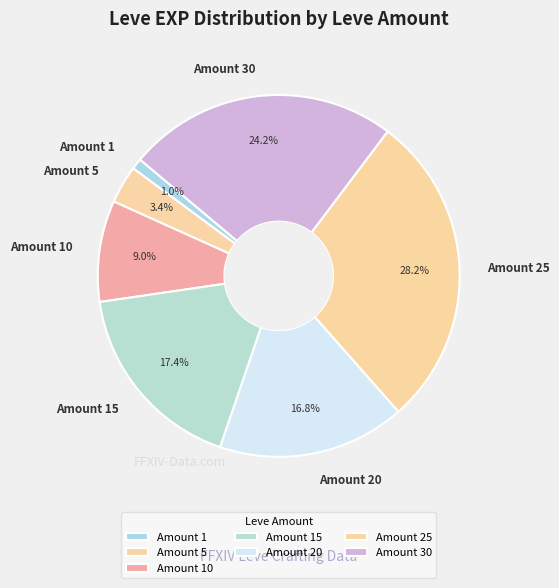

Which category has the biggest portion of the pie?

Amount 25